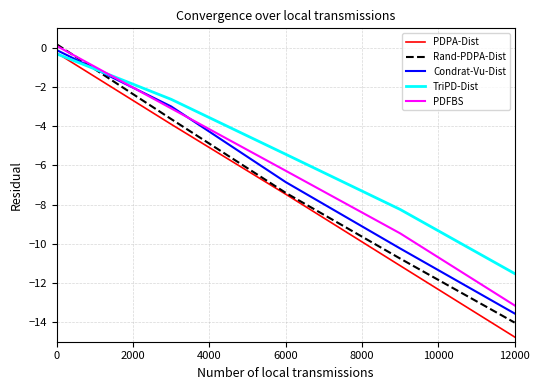

What is the minimum value shown in the chart?

-14.8